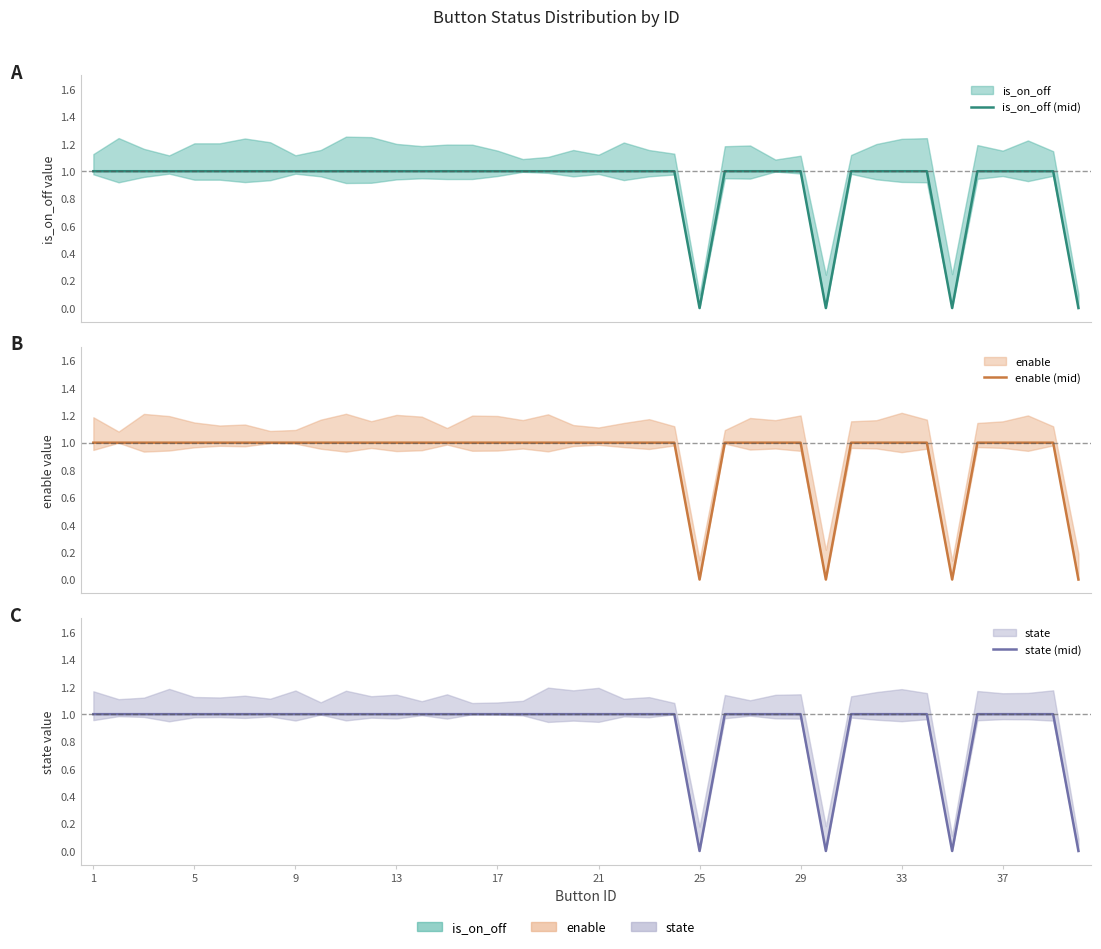

The value of state (mid) at 5 is 1. True or false?

False